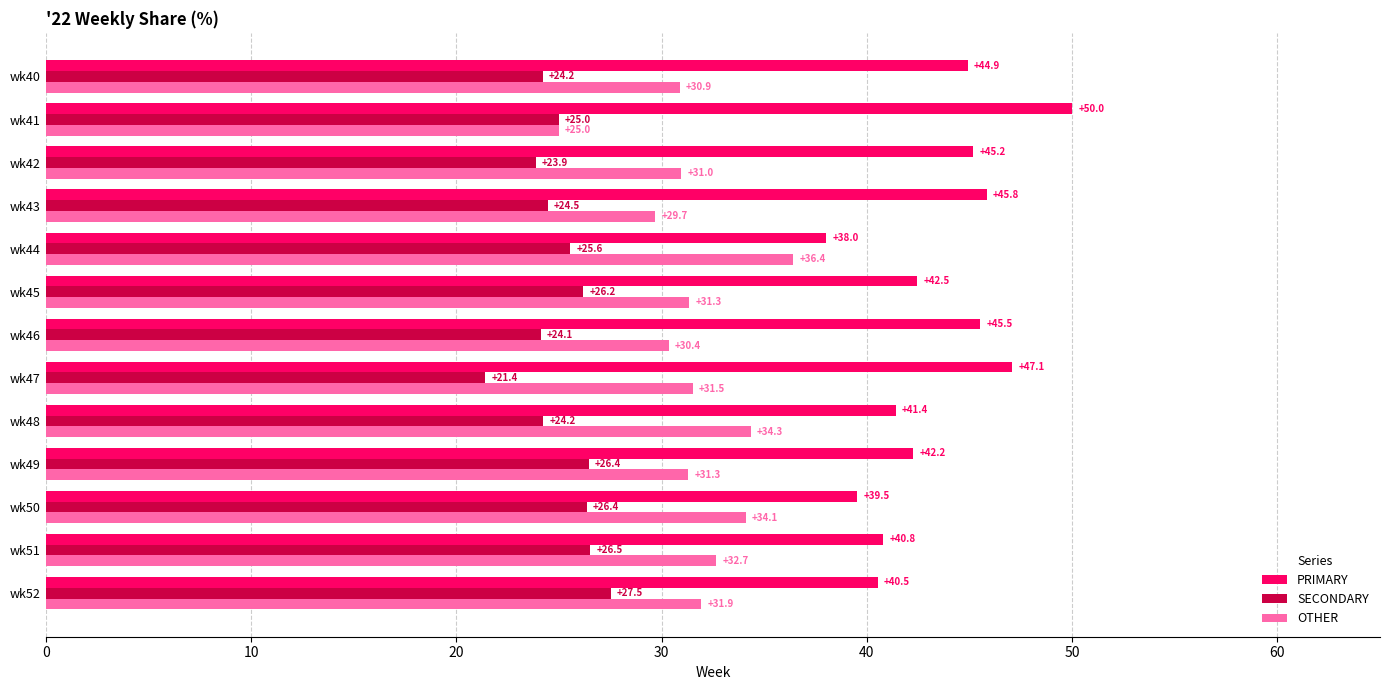

What is the approximate value of OTHER at wk51?

32.7